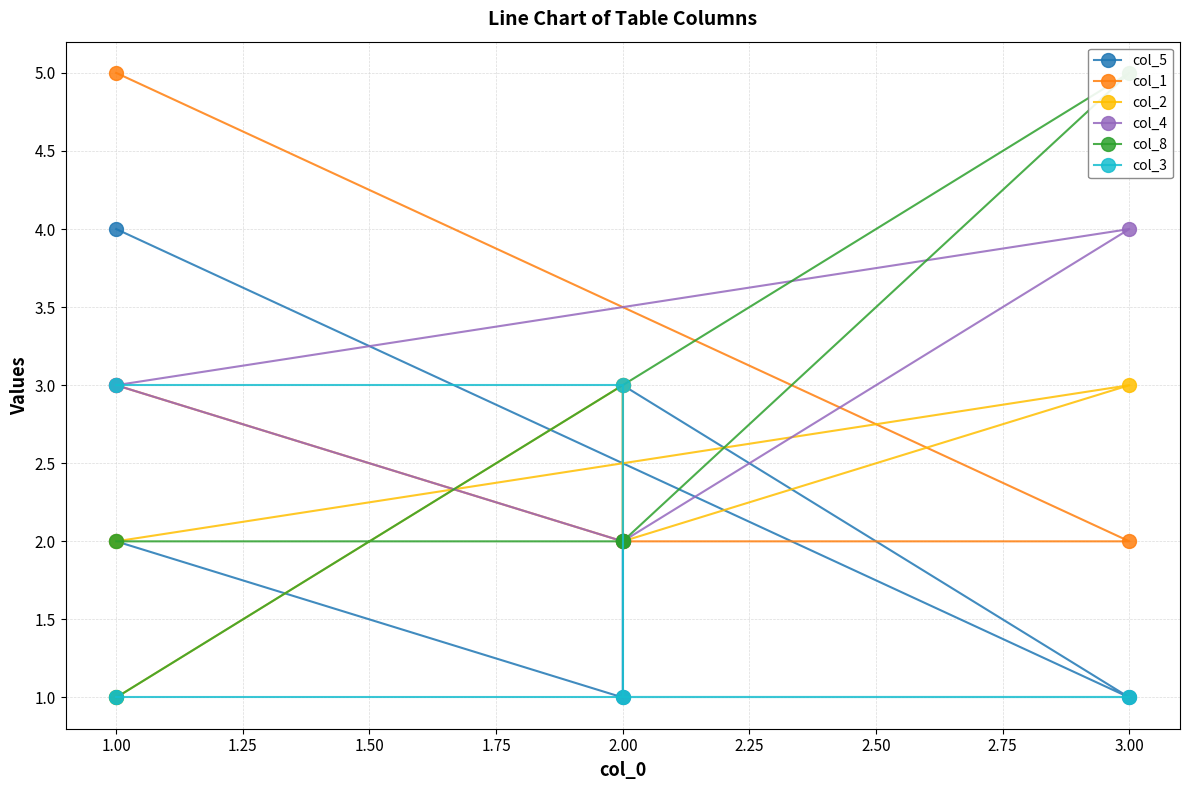

What are all the series names shown in the legend?

col_5, col_1, col_2, col_4, col_8, col_3